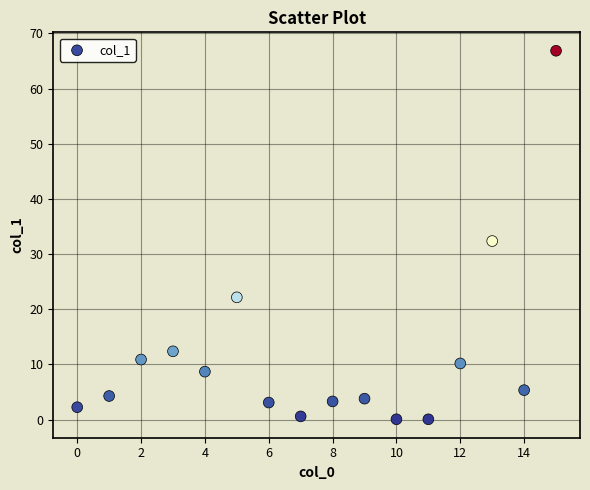

What is the range of Y values (max minus min)?

66.8